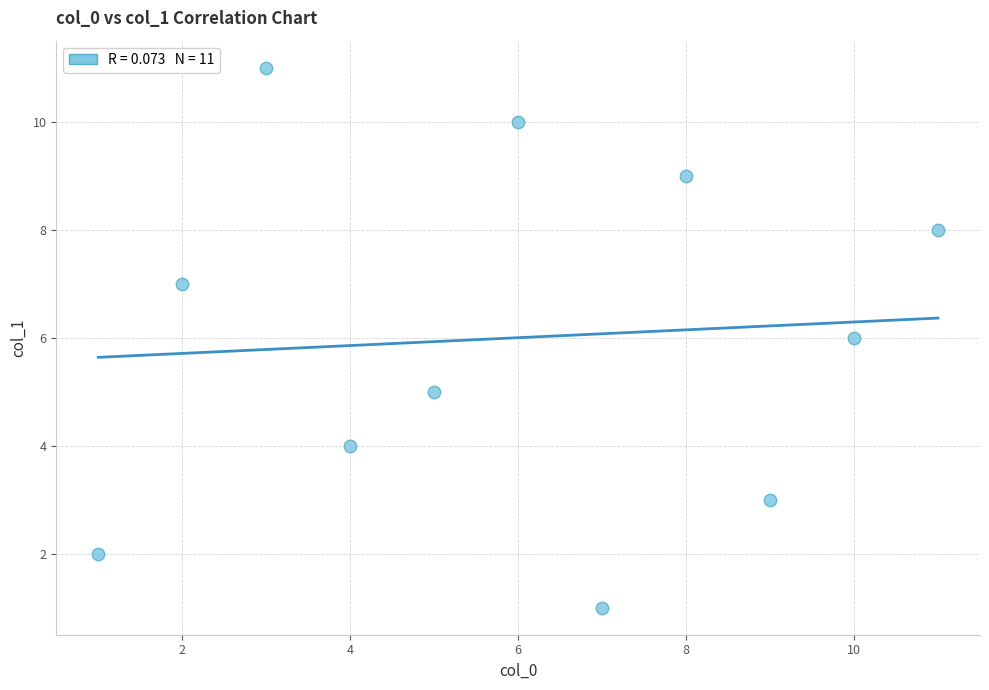

What is the average X value?

6